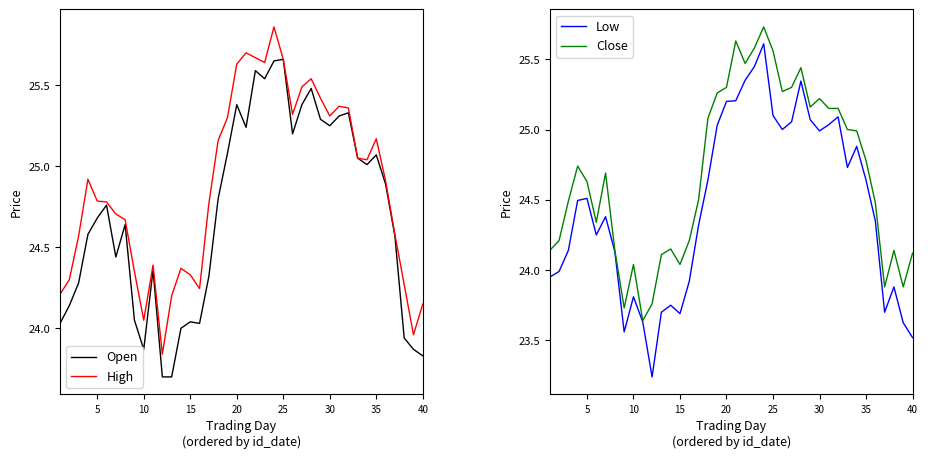

What is the value of the High point at the 4th from the left?

24.9